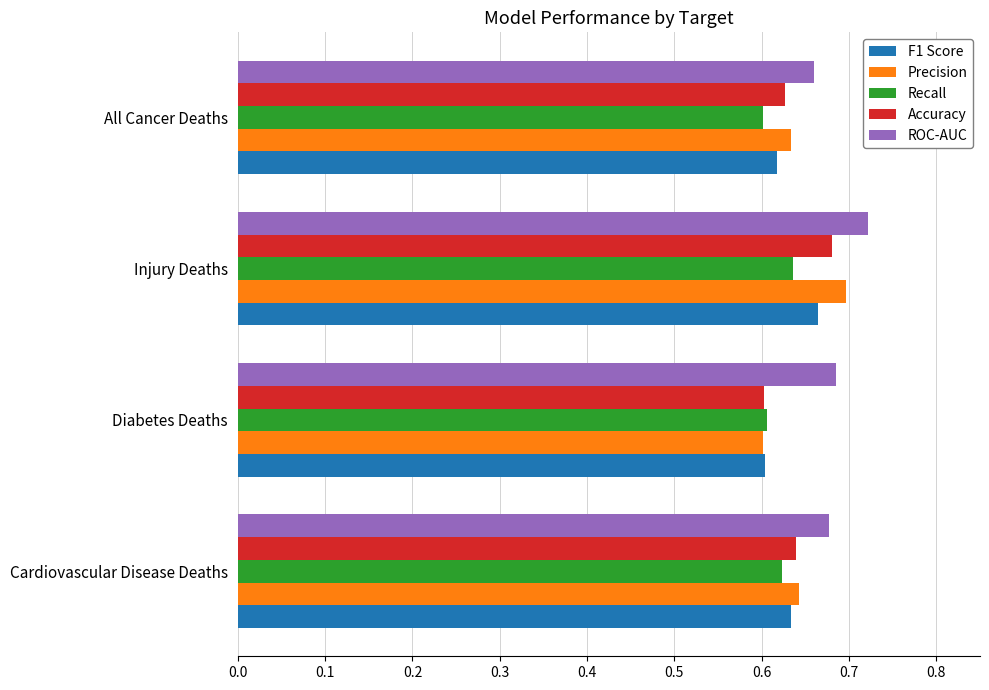

Which series has the largest total across all categories?

ROC-AUC